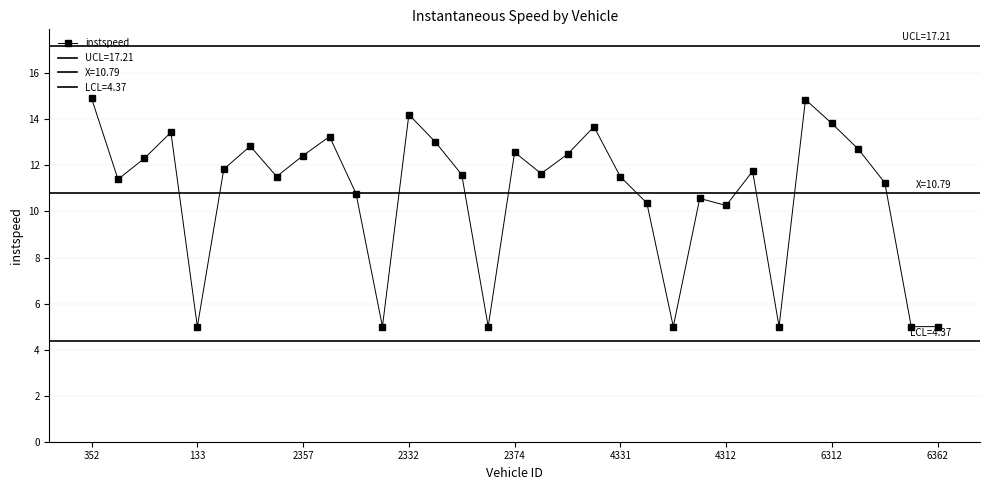

Where does the instspeed series first go above 11?

352